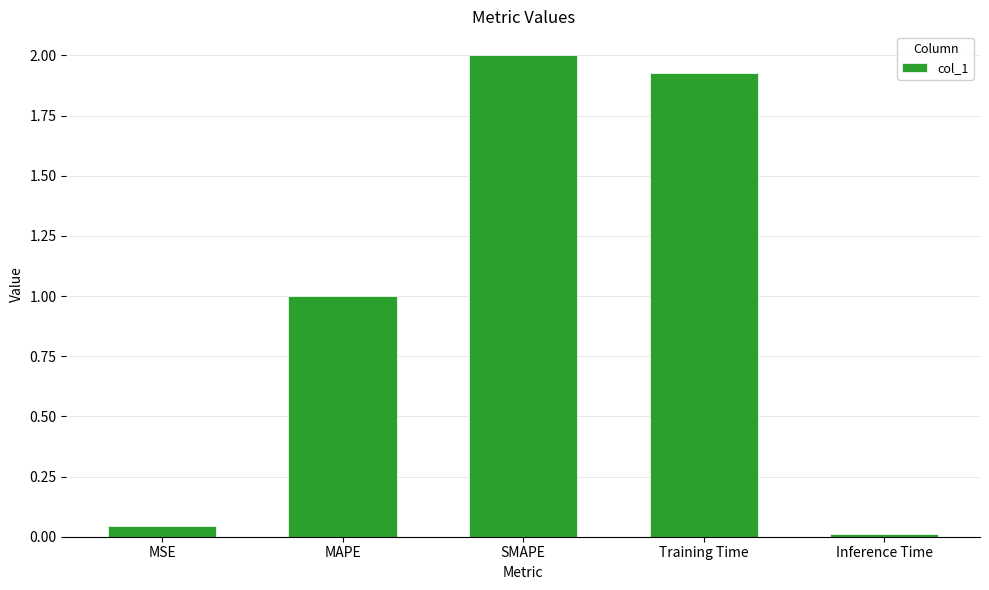

Count the number of categories in the chart.

5